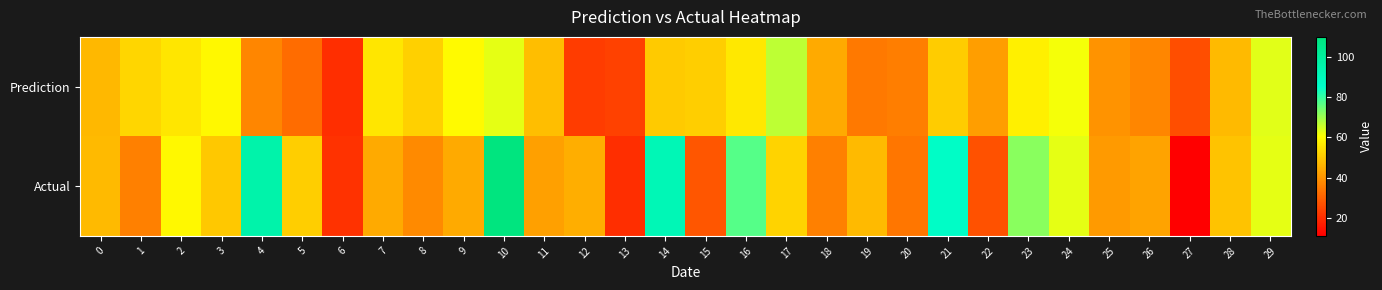

What is the smallest value displayed?

11.0